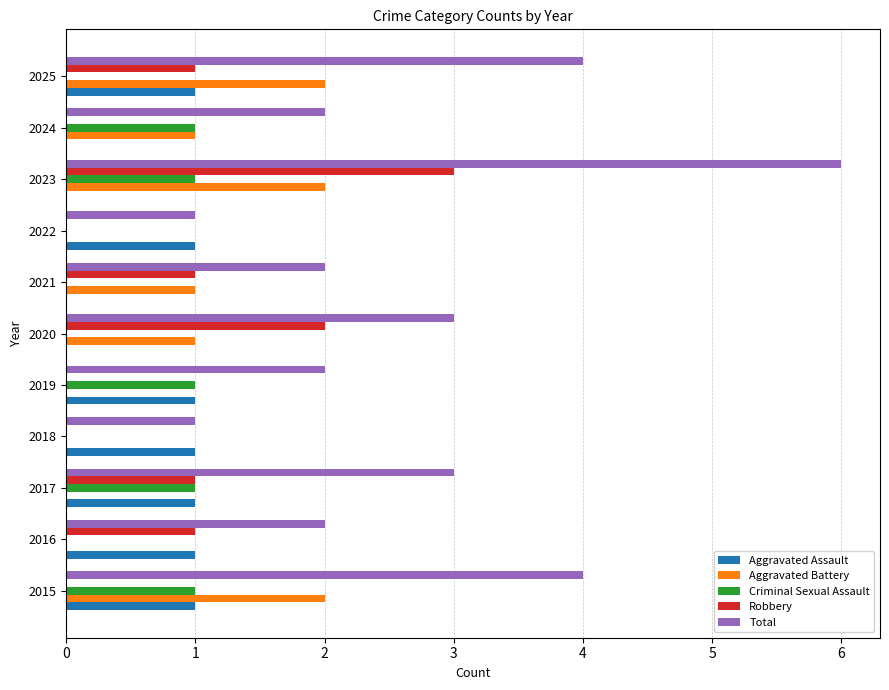

Is the value of Robbery at 2020 greater than the value of Aggravated Assault at 2015?

Yes